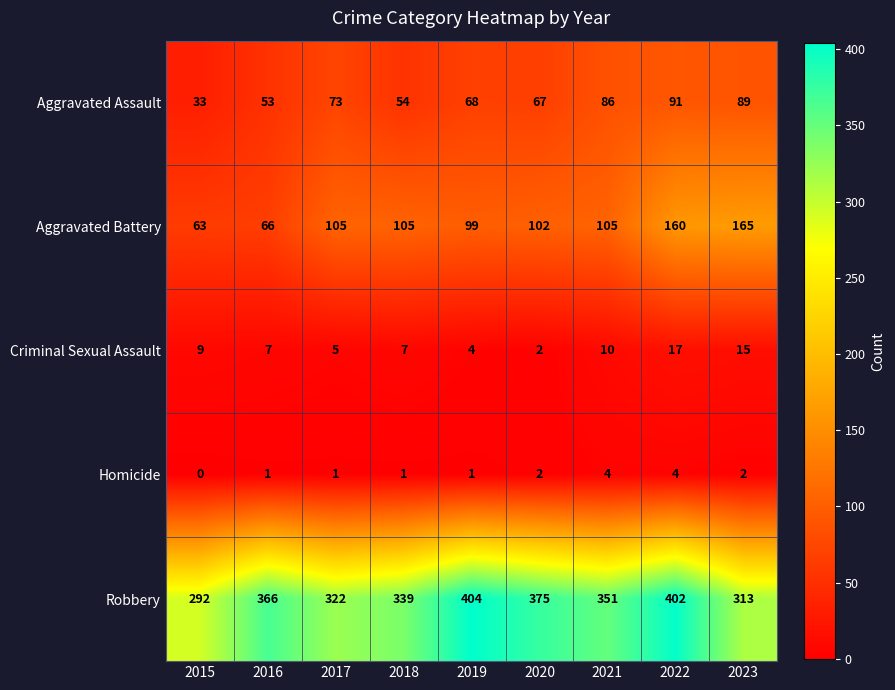

At which category is the sum across all series the highest?

2022